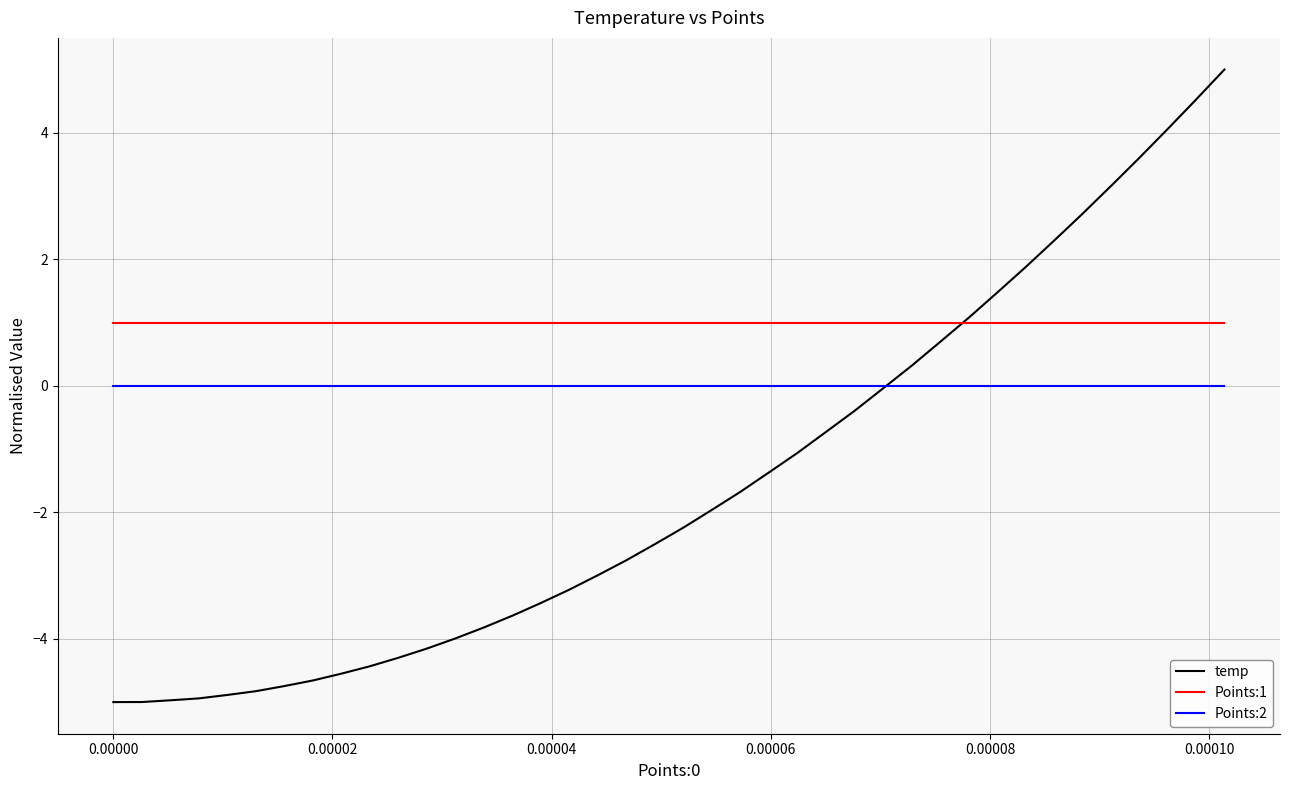

True or false: Points:2 and Points:1 cross at least once.

False